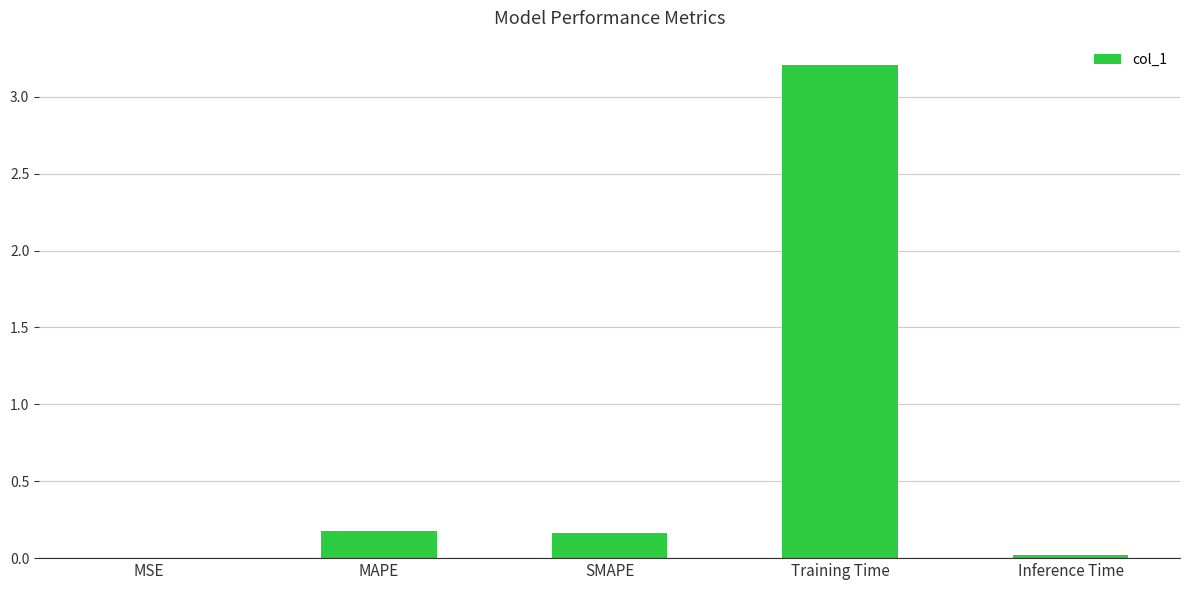

What is the sum of the values at MAPE and Training Time?

3.4